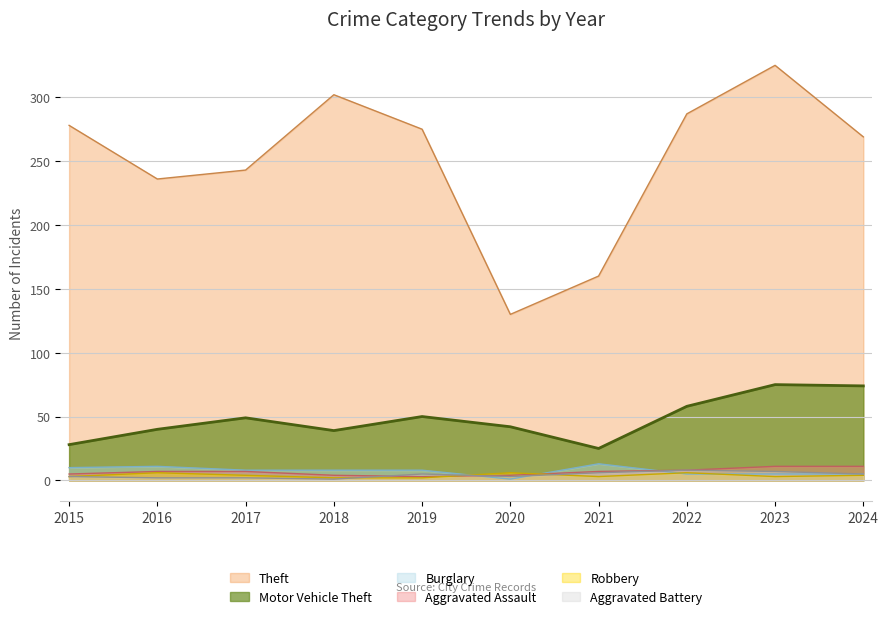

What is the difference between the maximum and minimum values in the Motor Vehicle Theft series?

50